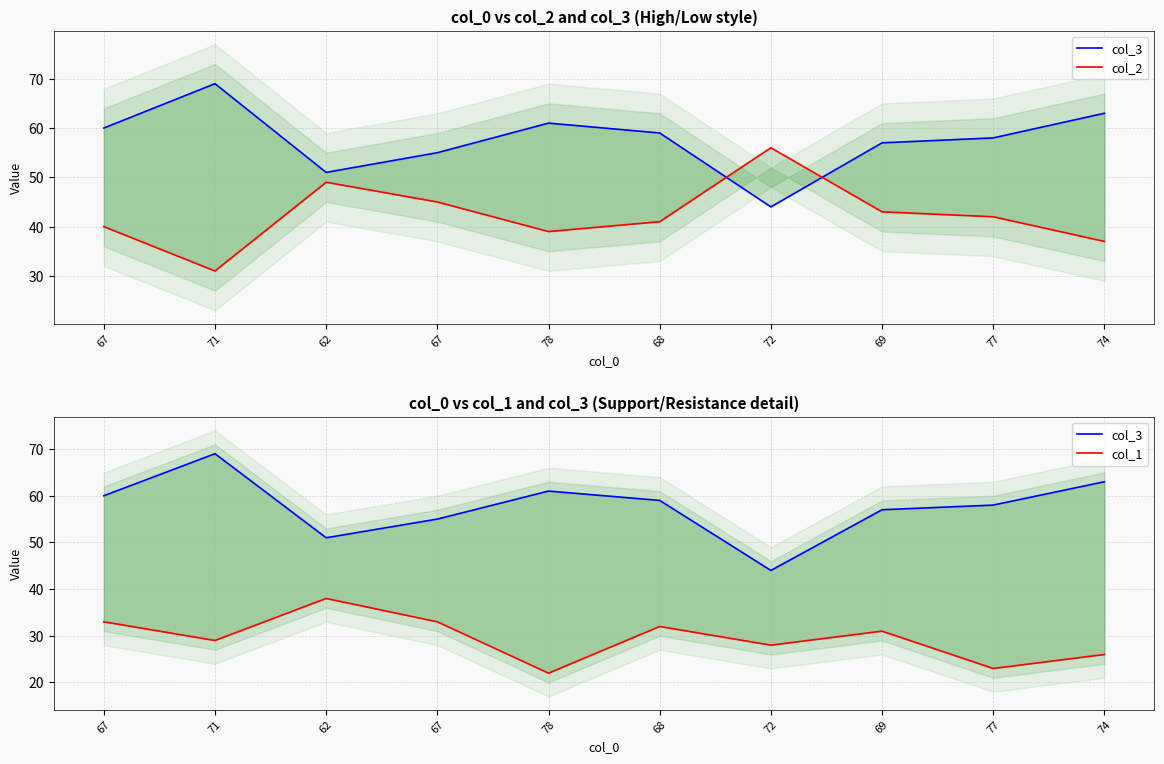

Reading right to left, transcribe all the data shown in this chart.

col_3: 63	58	57	44	59	61	55	51	69	60
col_2: 37	42	43	56	41	39	45	49	31	40
col_1: 26	23	31	28	32	22	33	38	29	33